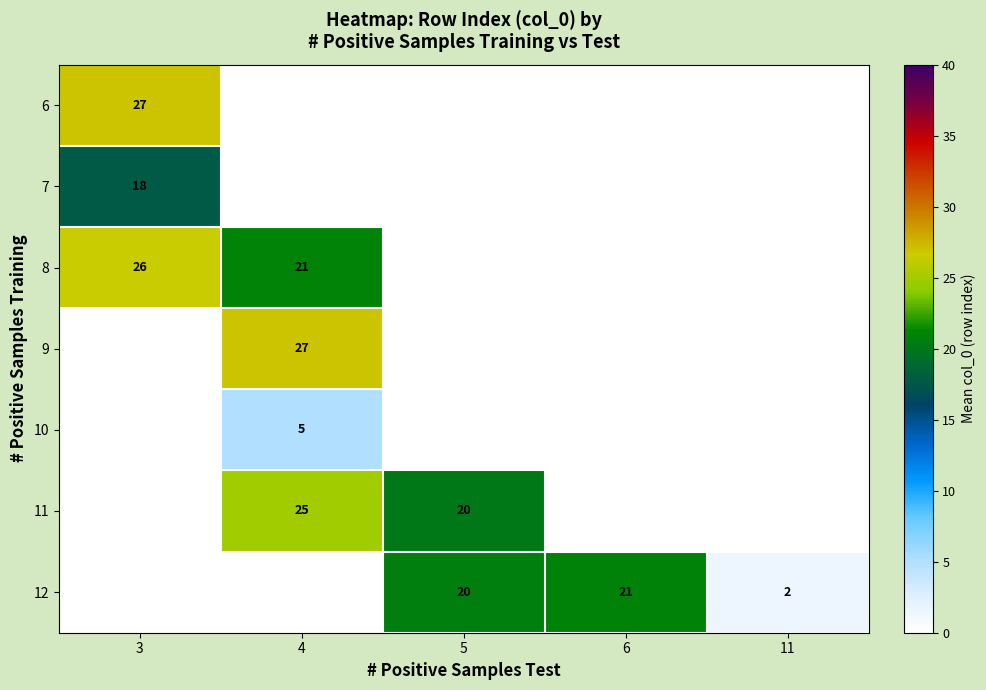

Which has a higher value, 4 or 6?

6